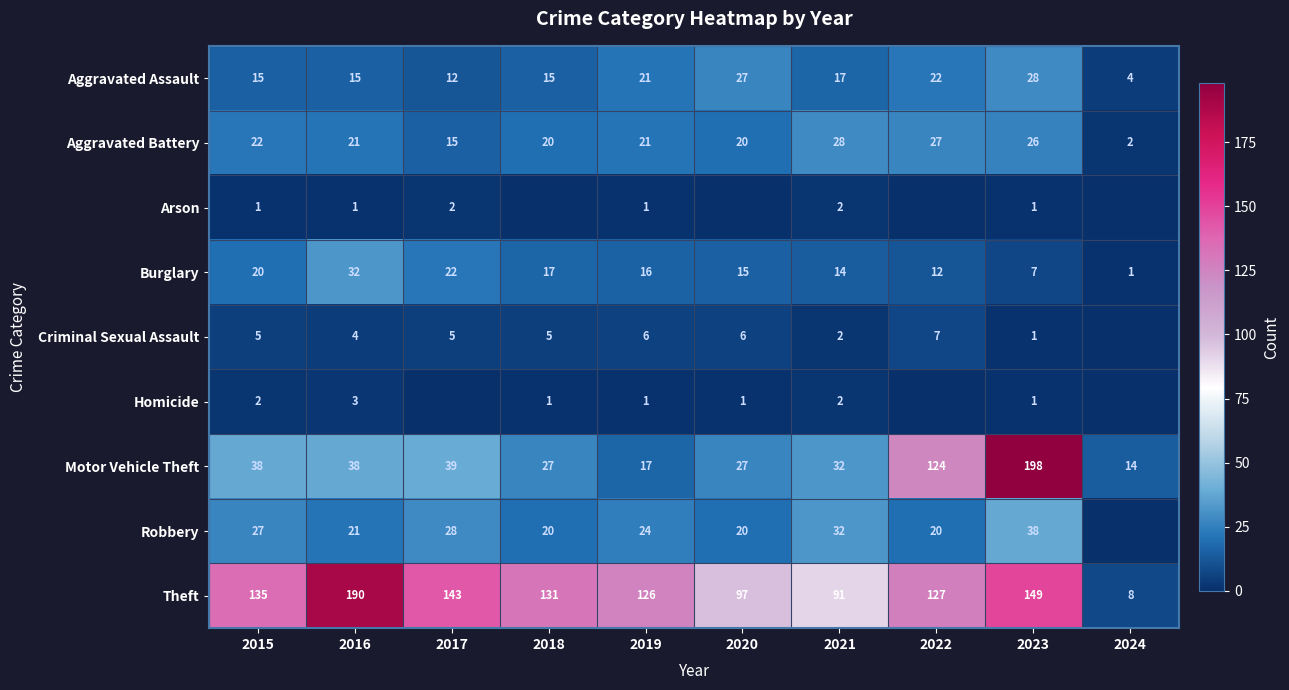

Is the value of Aggravated Battery at 2023 greater than the value of Theft at 2020?

No